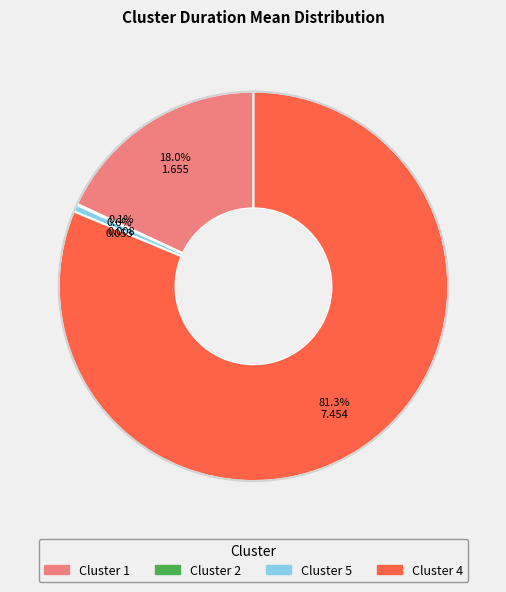

Is there any slice that represents more than half of the pie?

Yes